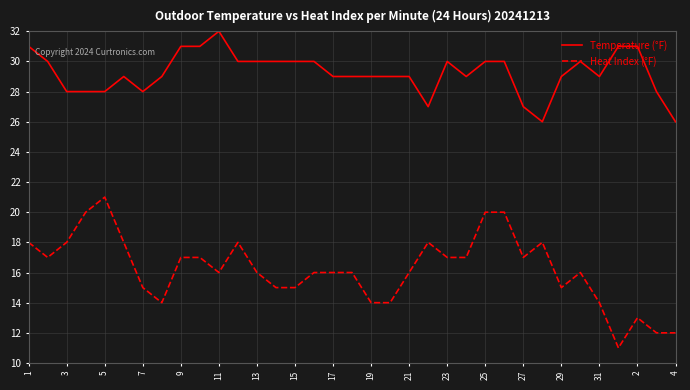

What is the maximum value shown in the chart?

32